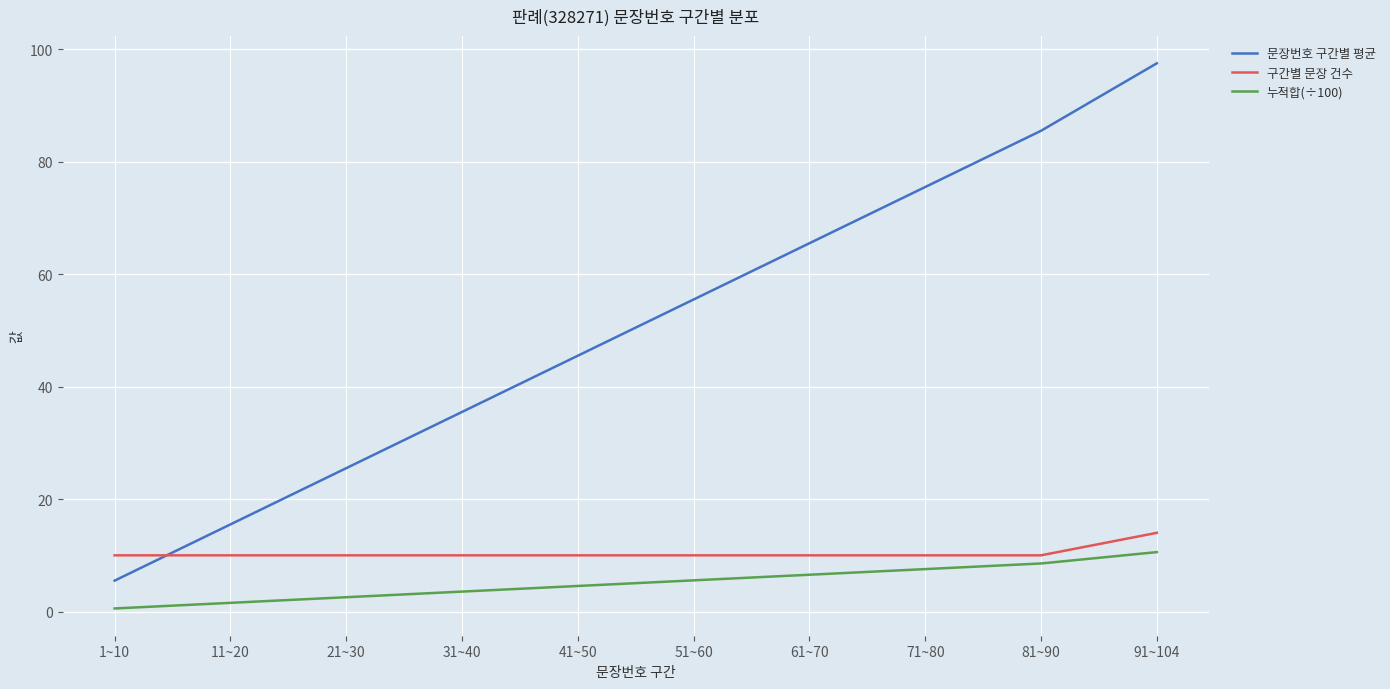

Which series has the largest range (max minus min)?

문장번호 구간별 평균